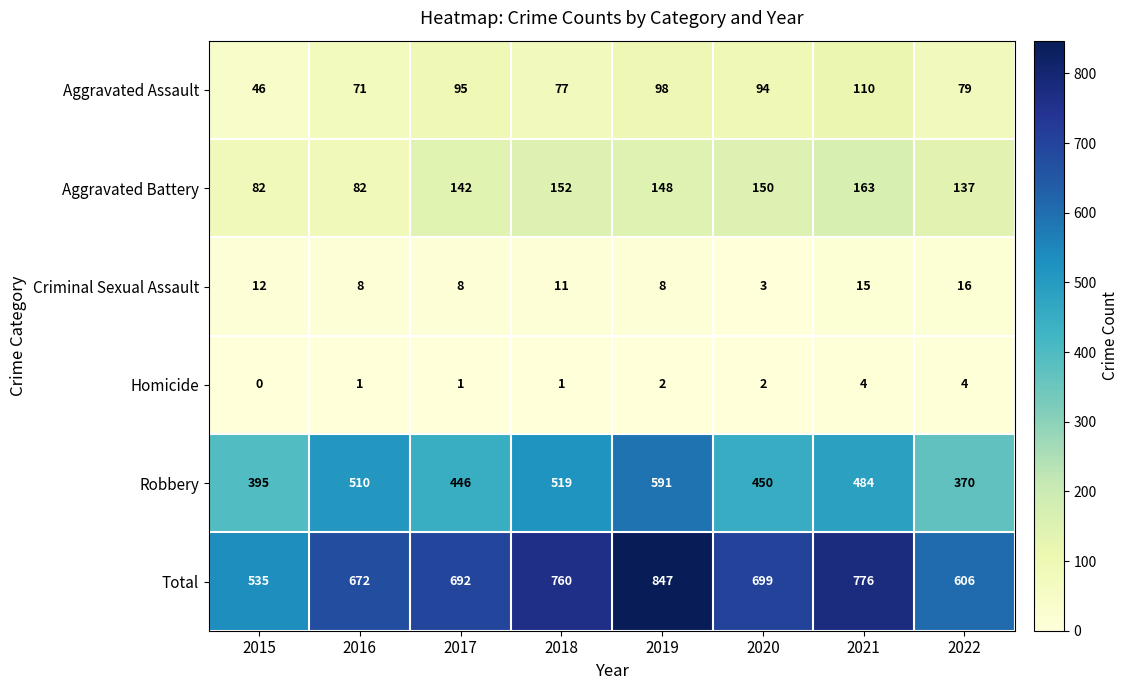

What is the difference between the second highest and second lowest values in the Aggravated Assault series?

27